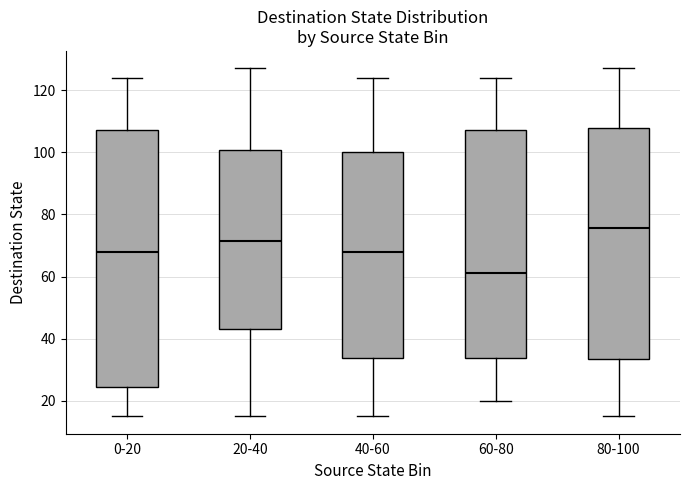

Reading left to right, transcribe this box plot: for each box, give where its median line is, the range the box spans, and where its two whiskers end, as read against the y-axis. The values are not printed on the chart, so give them approximately, as read against the axis.

0-20: median 68, box 24 to 108, whiskers 16 to 124
20-40: median 72, box 44 to 100, whiskers 16 to 128
40-60: median 68, box 34 to 100, whiskers 16 to 124
60-80: median 62, box 34 to 108, whiskers 20 to 124
80-100: median 76, box 34 to 108, whiskers 16 to 128